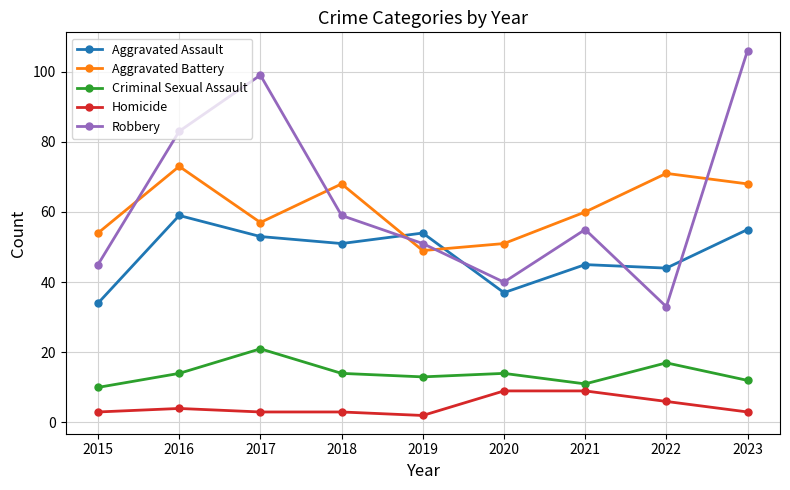

The value of Robbery at 2023 is 44. True or false?

False